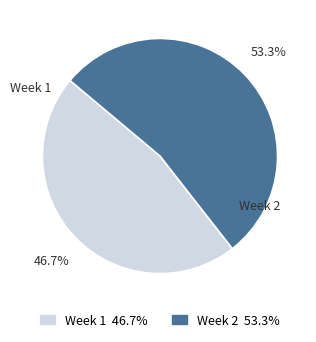

Is Week 1 the majority of the pie?

No